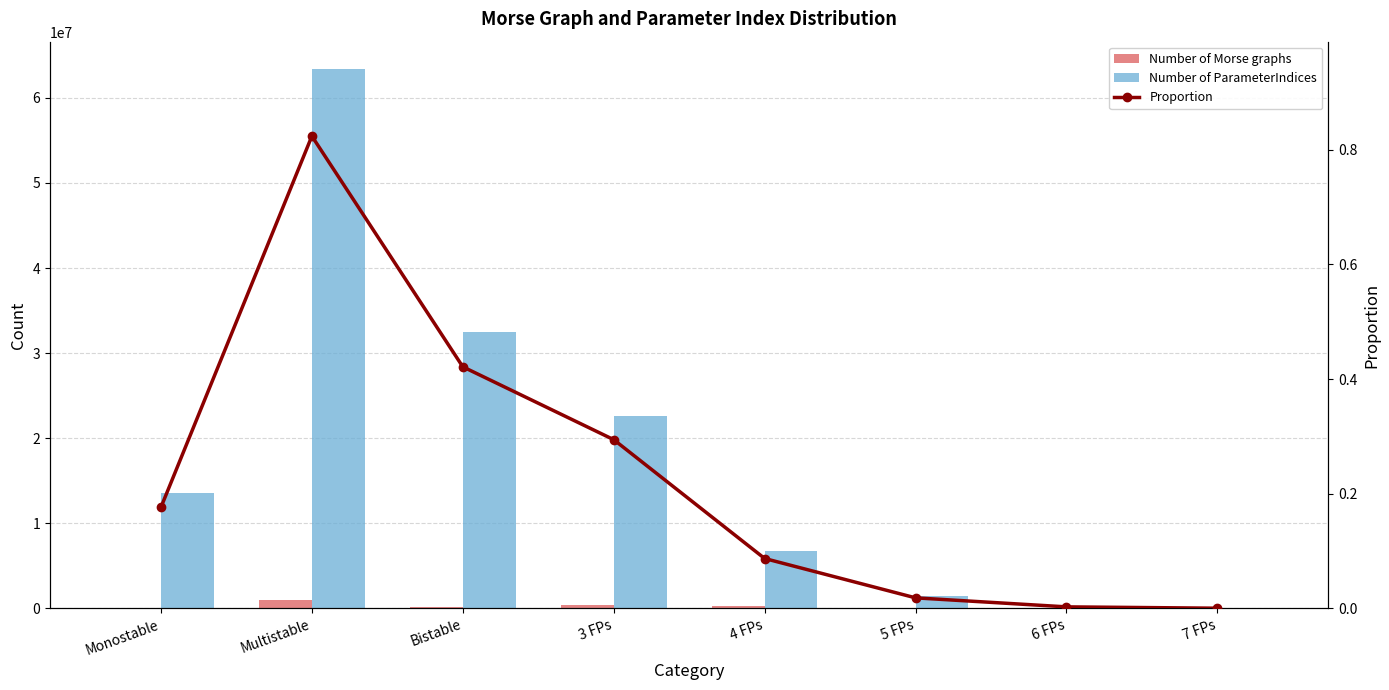

Reading right to left, extract all data points from this chart.

Number of Morse graphs: 7 FPs=983.0	6 FPs=11624.0	5 FPs=79840.0	4 FPs=295643.0	3 FPs=428189.0	Bistable=181441.0	Multistable=997720.0	Monostable=8950.0
Number of ParameterIndices: 7 FPs=20600.0	6 FPs=200428.0	5 FPs=1410744.0	4 FPs=6696588.0	3 FPs=22661160.0	Bistable=32447472.0	Multistable=63436992.0	Monostable=13574208.0
Proportion: 7 FPs=0.0	6 FPs=0.0	5 FPs=0.0	4 FPs=0.1	3 FPs=0.3	Bistable=0.4	Multistable=0.8	Monostable=0.2